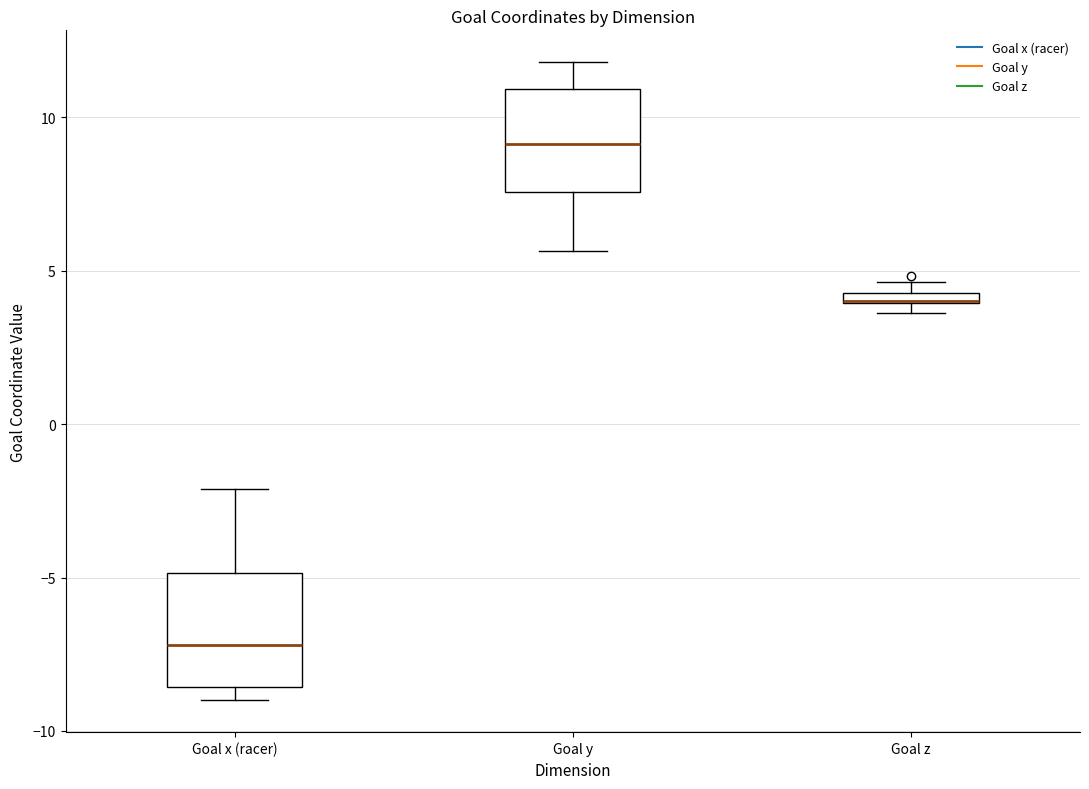

Where does the lower whisker of the box for Goal y end on the y-axis? The values are not printed on the chart, so give them approximately, as read against the axis.

5.5